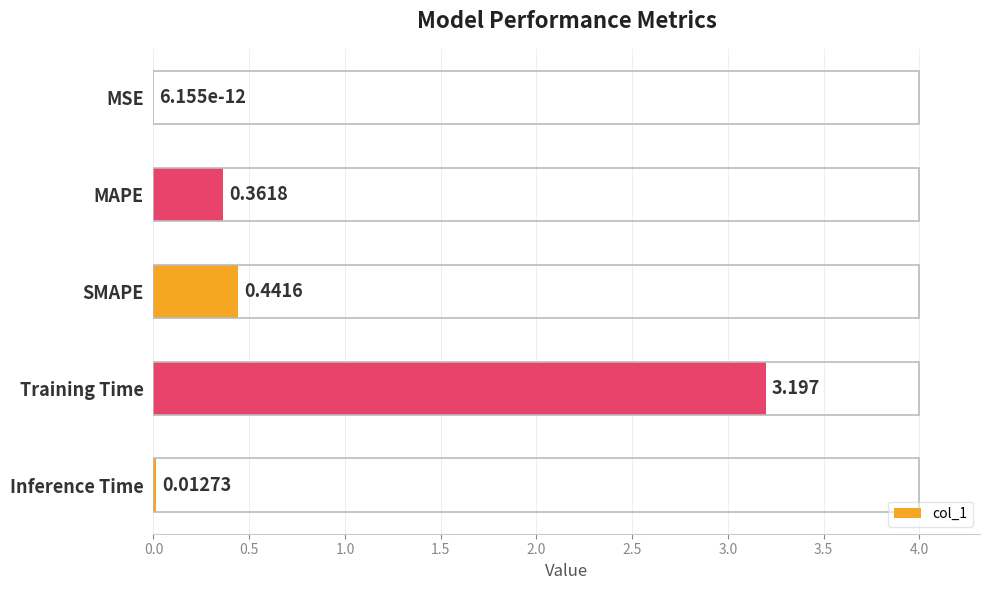

At which category does the chart reach its peak across all series?

Training Time